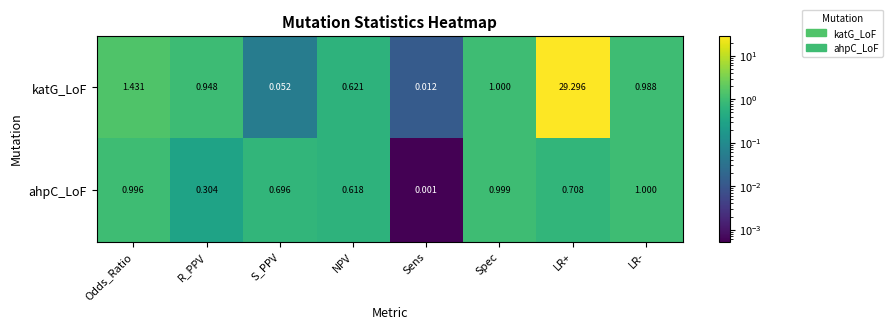

At how many categories does at least one series exceed 0?

8